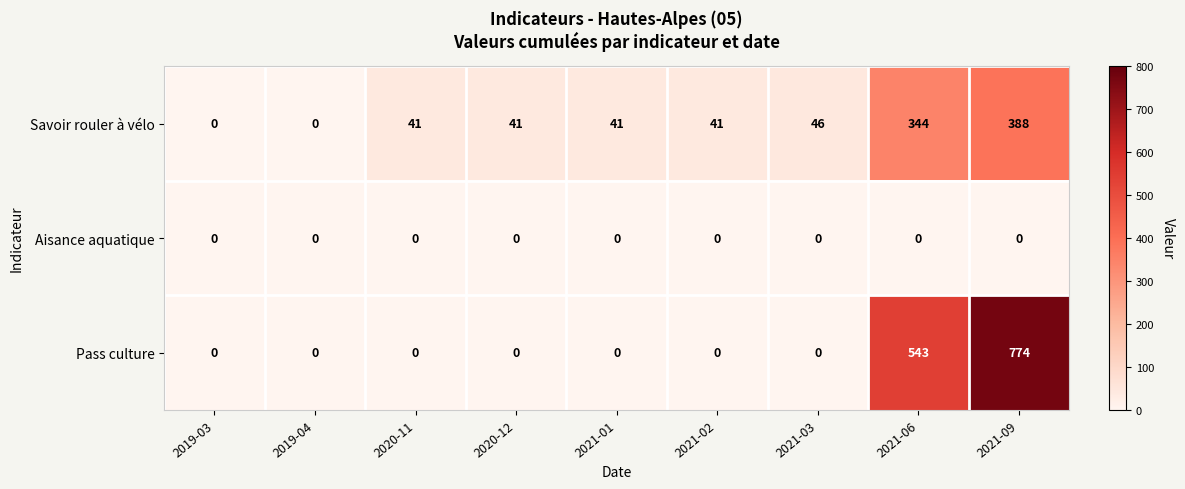

True or false: Pass culture has a value of 0 at 2021-02.

True